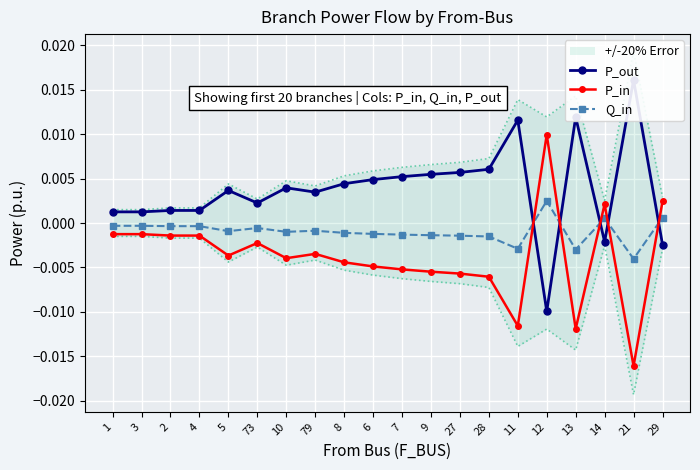

Where do P_in and Q_in first cross each other?

11 and 12